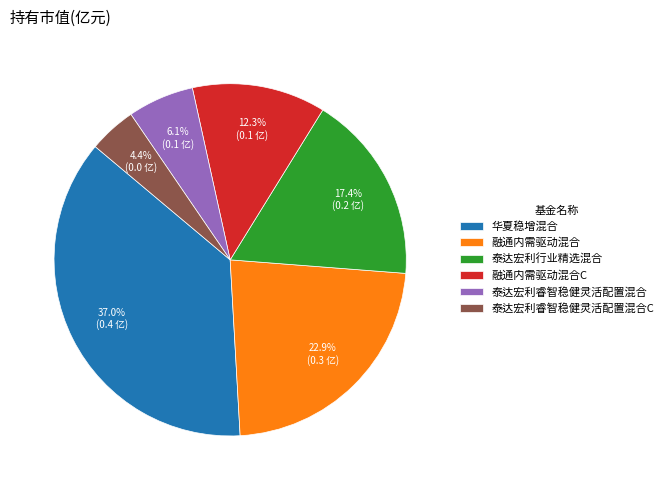

Does any single category account for the majority?

No